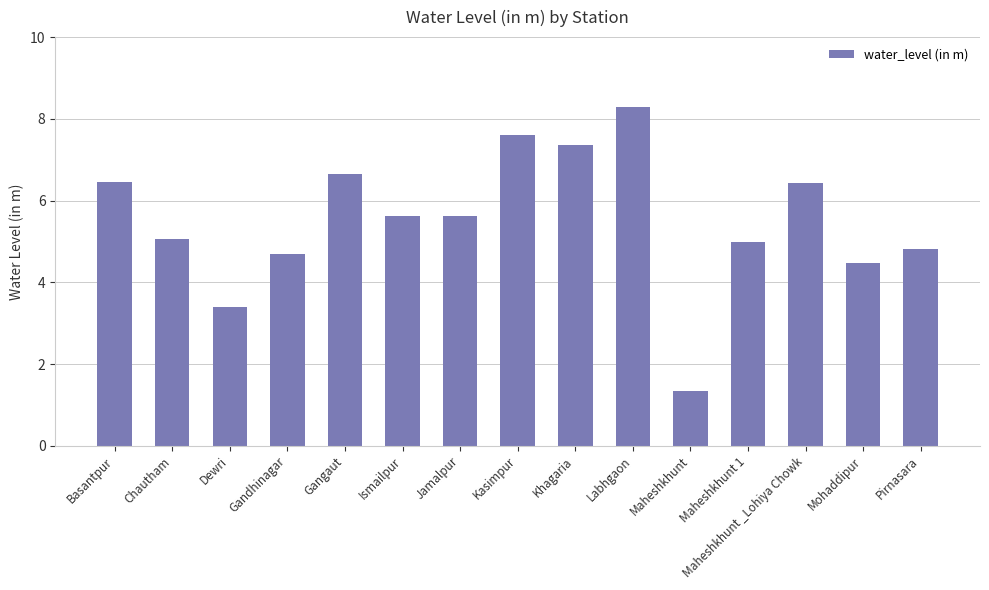

What is the value of the 8th bar from the left?

7.6